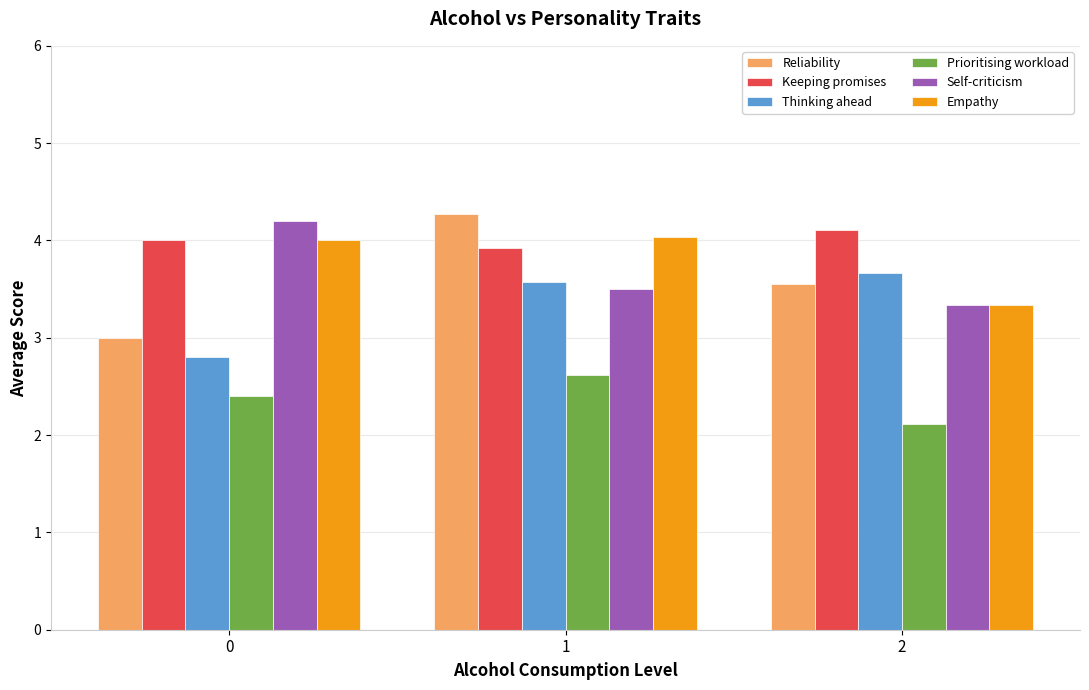

What is the value of the Keeping promises bar at the 3rd from the left?

4.1